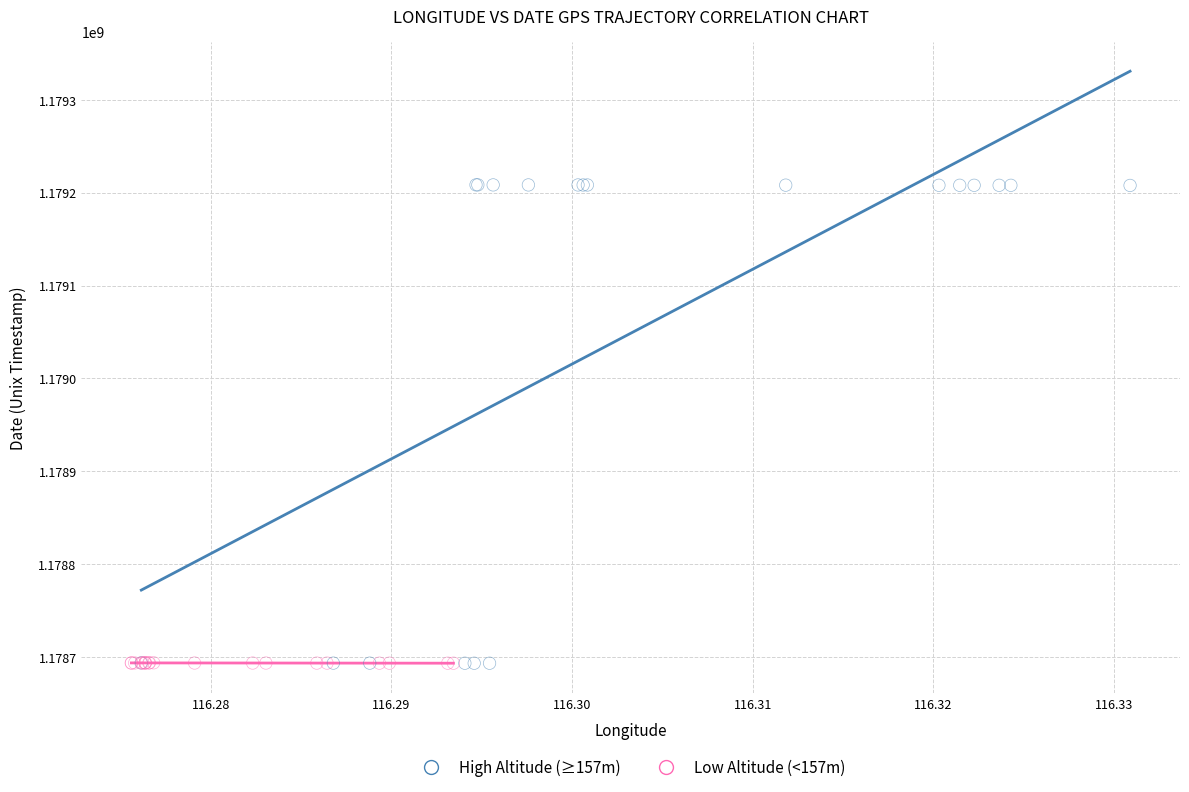

What are all the series names shown in the legend?

High Altitude (≥157m), Low Altitude (<157m)